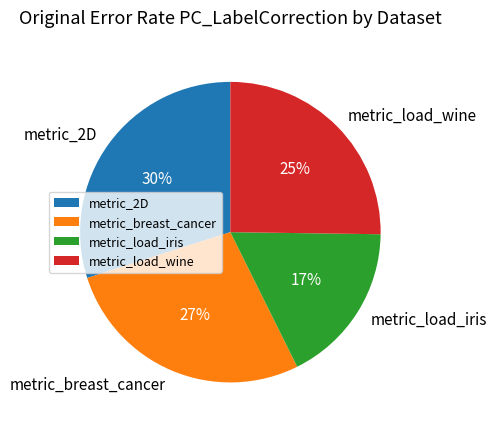

What percentage is the metric_load_wine slice, to the nearest percent?

25%